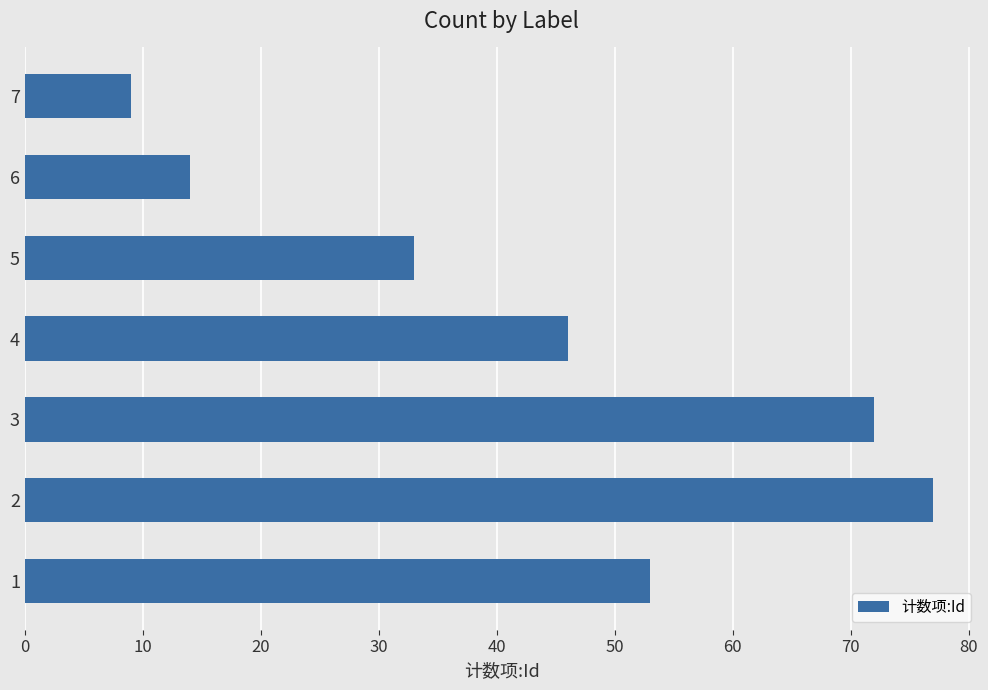

The chart shows a value of 33 at 5. True or false?

True